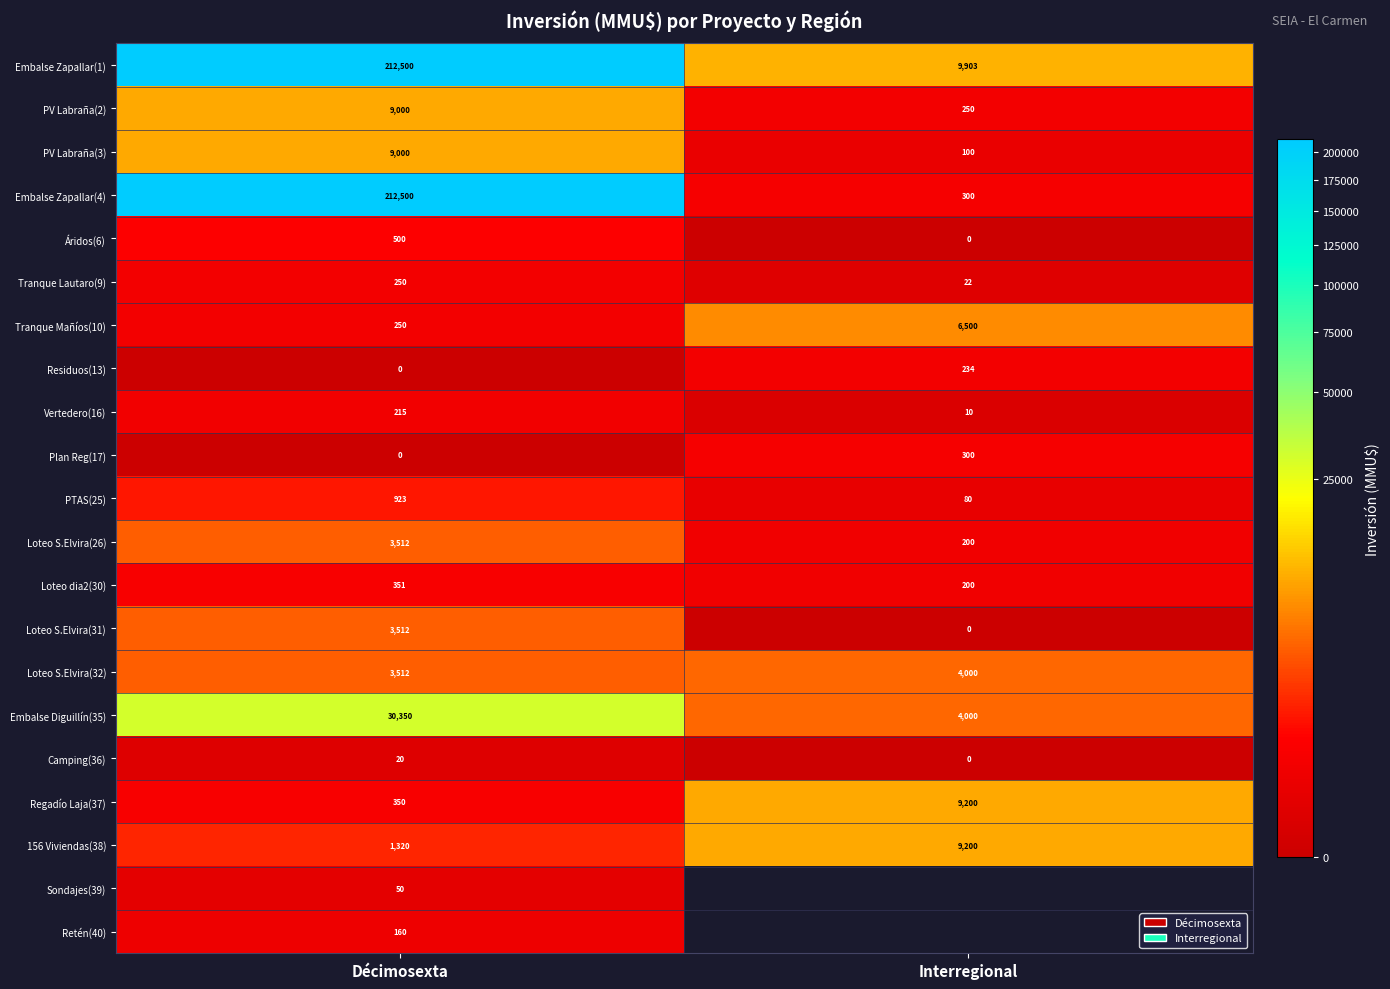

Which label corresponds to the largest value in the chart?

Décimosexta